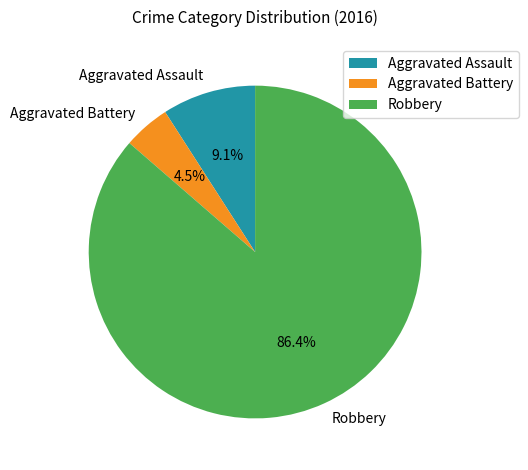

What is the majority slice?

Robbery